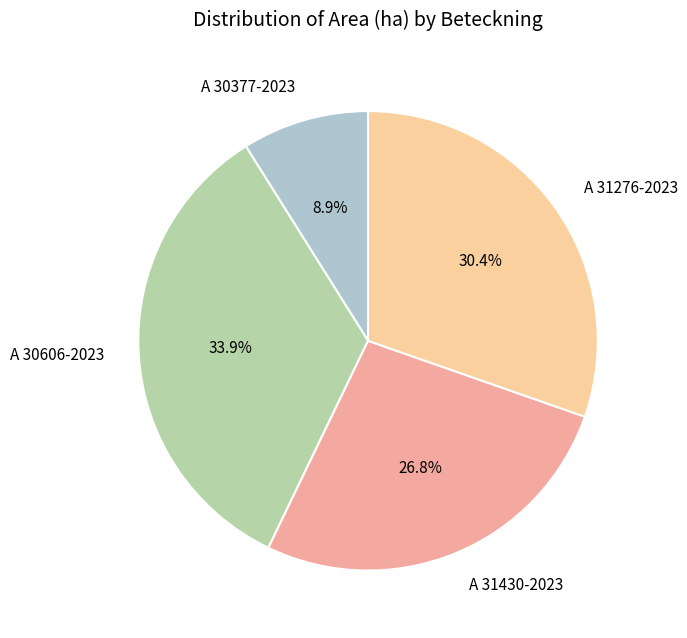

Is it true that A 30606-2023 is 47% of the pie?

False